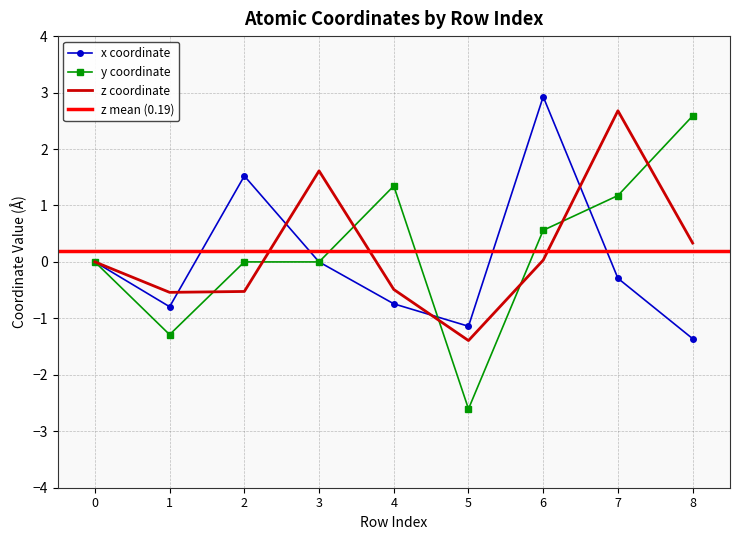

What is the sum of the y values at 7 and 4?

2.5